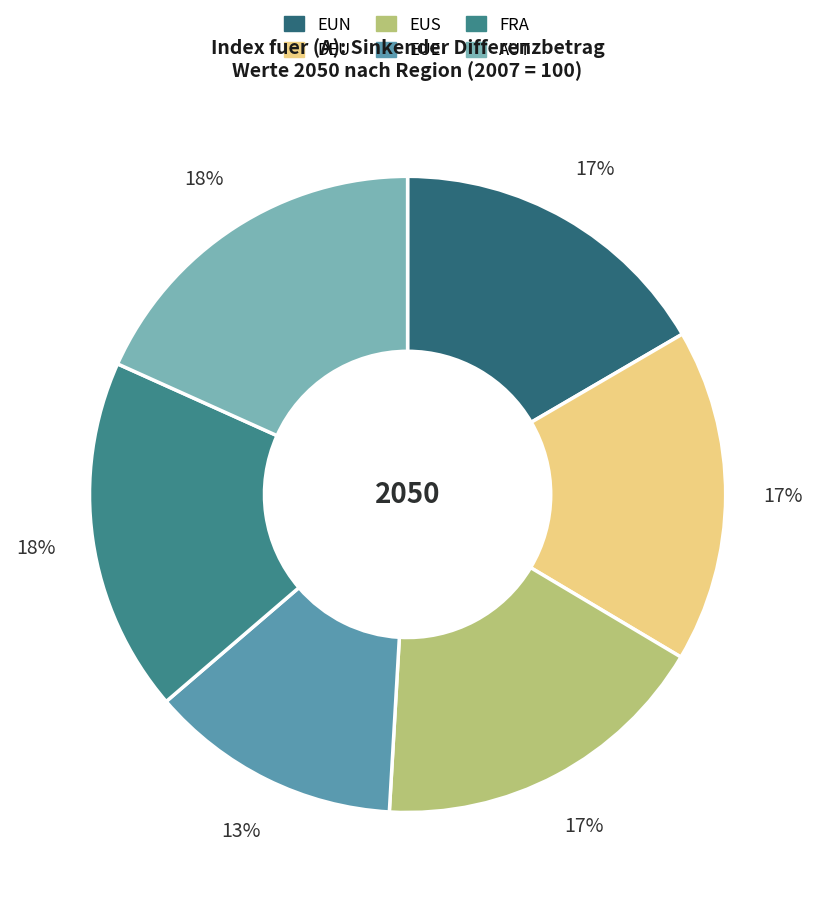

Rank the categories by value from highest to lowest.

AUT, FRA, EUS, DEU, EUN, EUE